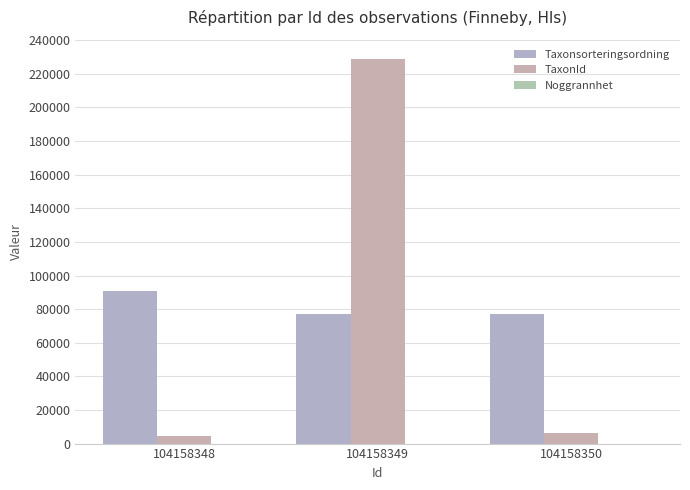

The value of Taxonsorteringsordning at 104158349 is 135659. True or false?

False